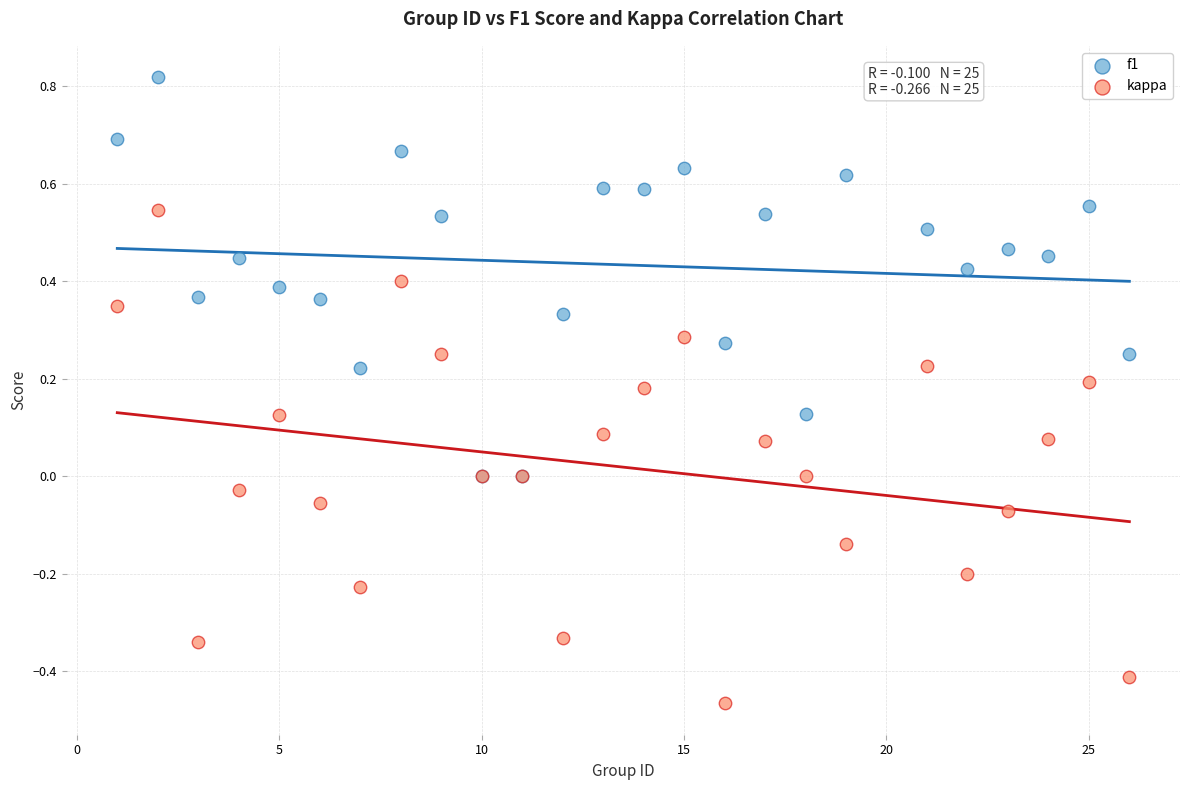

Which series contains the lowest Y value?

kappa